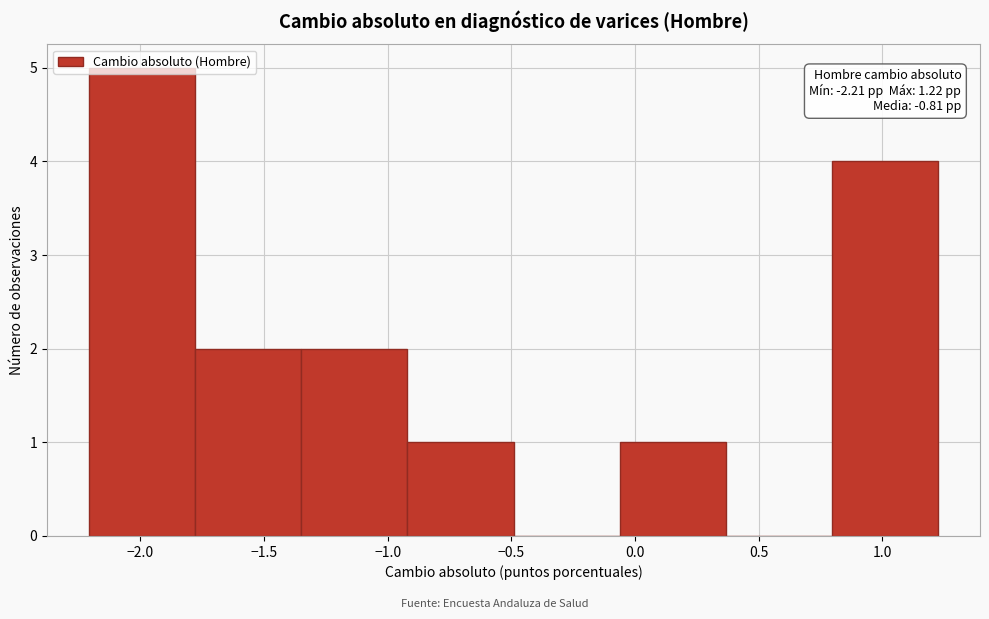

Over which range of the x-axis is the bar tallest?

-2.20 to -1.80